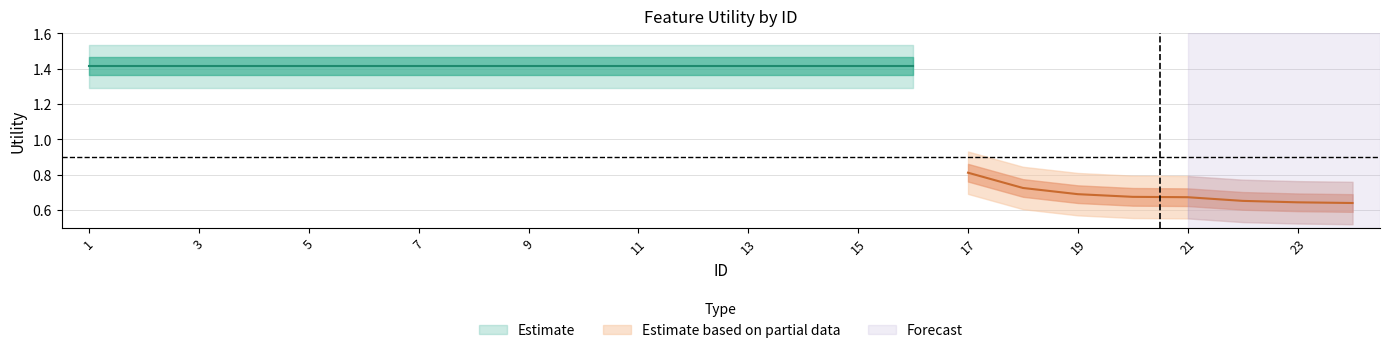

What is the approximate value of Utility_lower at 12?

1.4